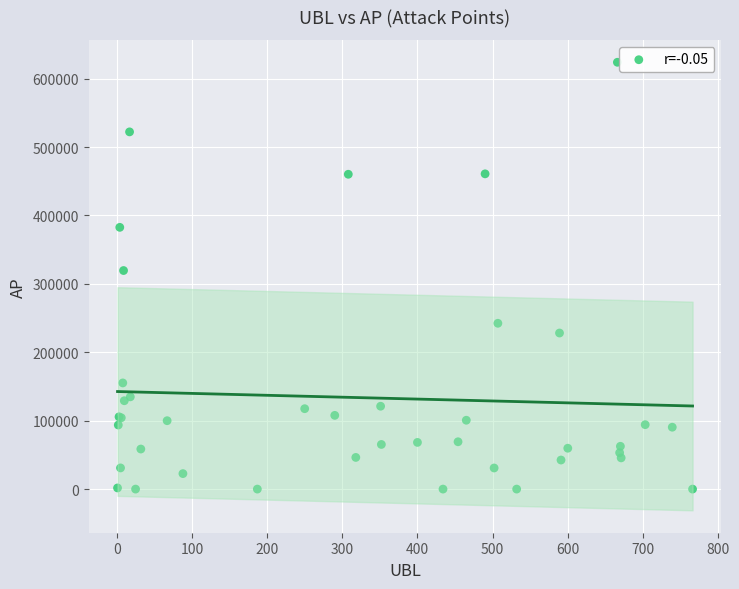

What Y value in the scatter plot is closest to 312012?

319546